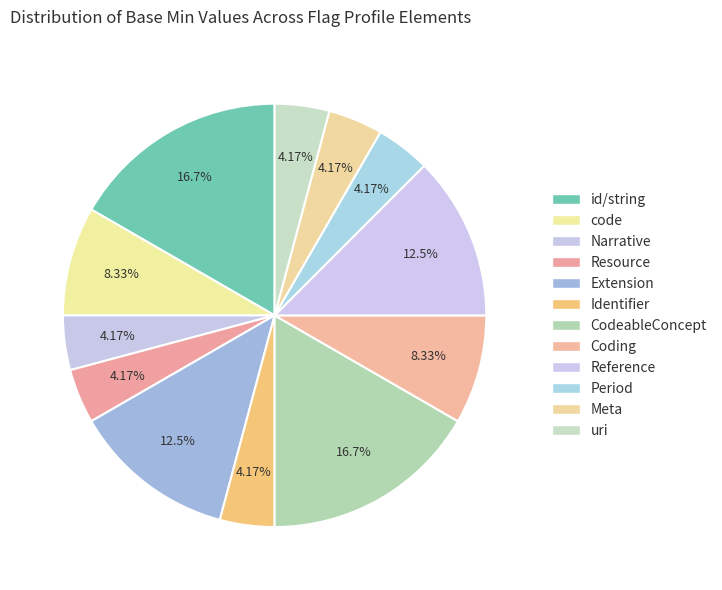

Count the number of slices in the pie.

12